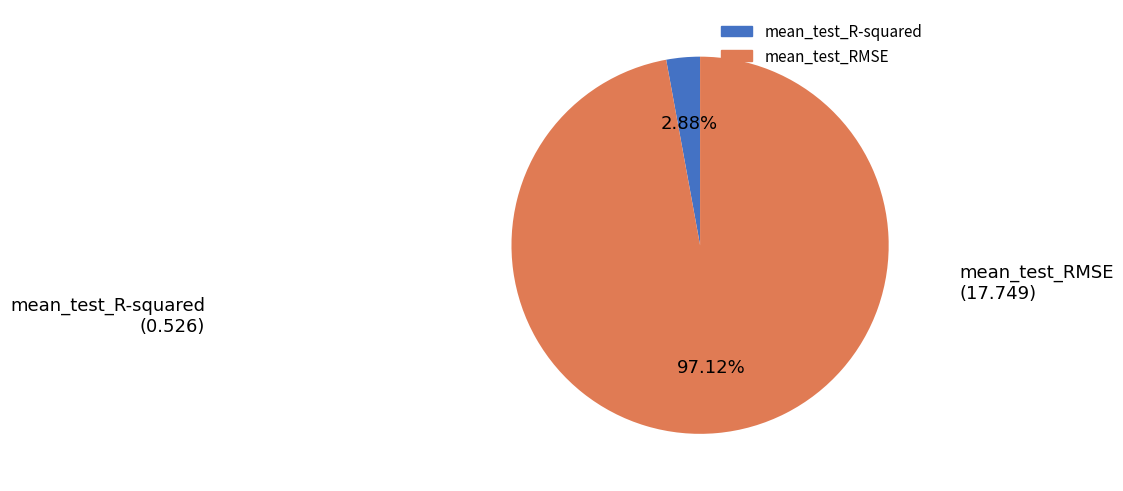

To the nearest percent, what portion does mean_test_R-squared represent?

3%